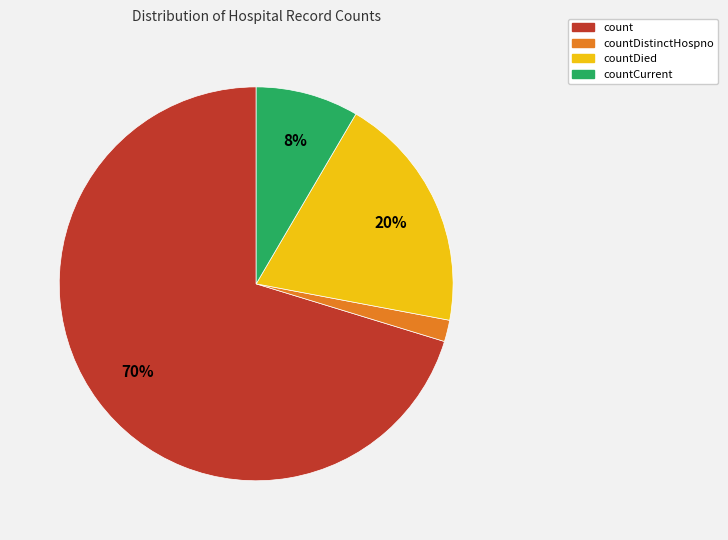

Do countDied and countDistinctHospno together represent more than half of the pie?

No